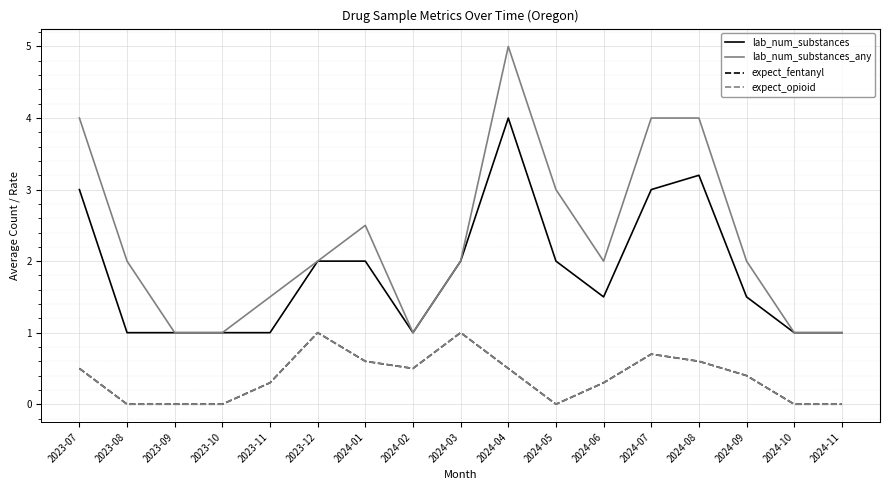

Does the chart have visible grid lines?

Yes